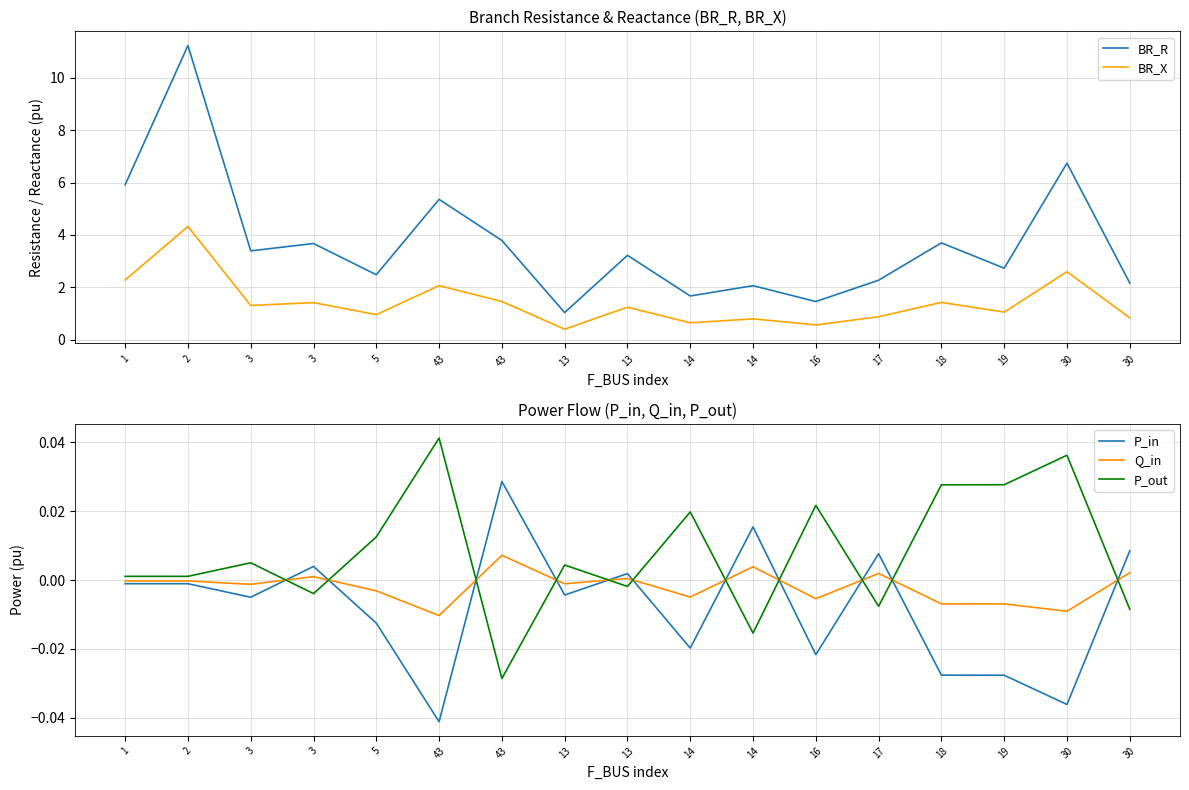

True or false: P_out and BR_R cross at least once.

False